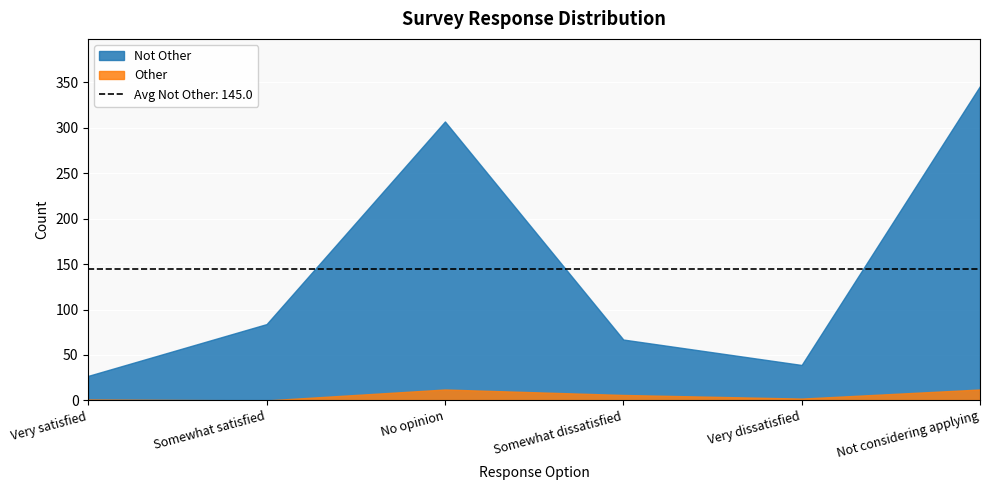

True or false: Other and Not Other cross at least once.

False